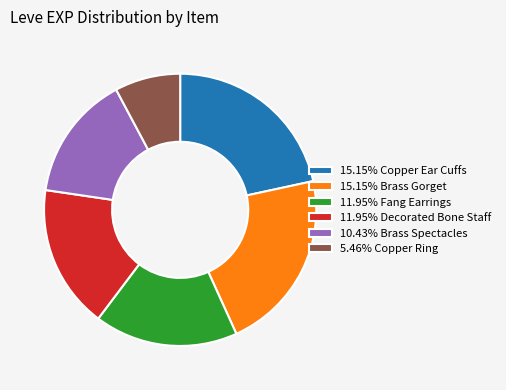

Is the sum of 11.95% Decorated Bone Staff and 11.95% Fang Earrings greater than half?

No